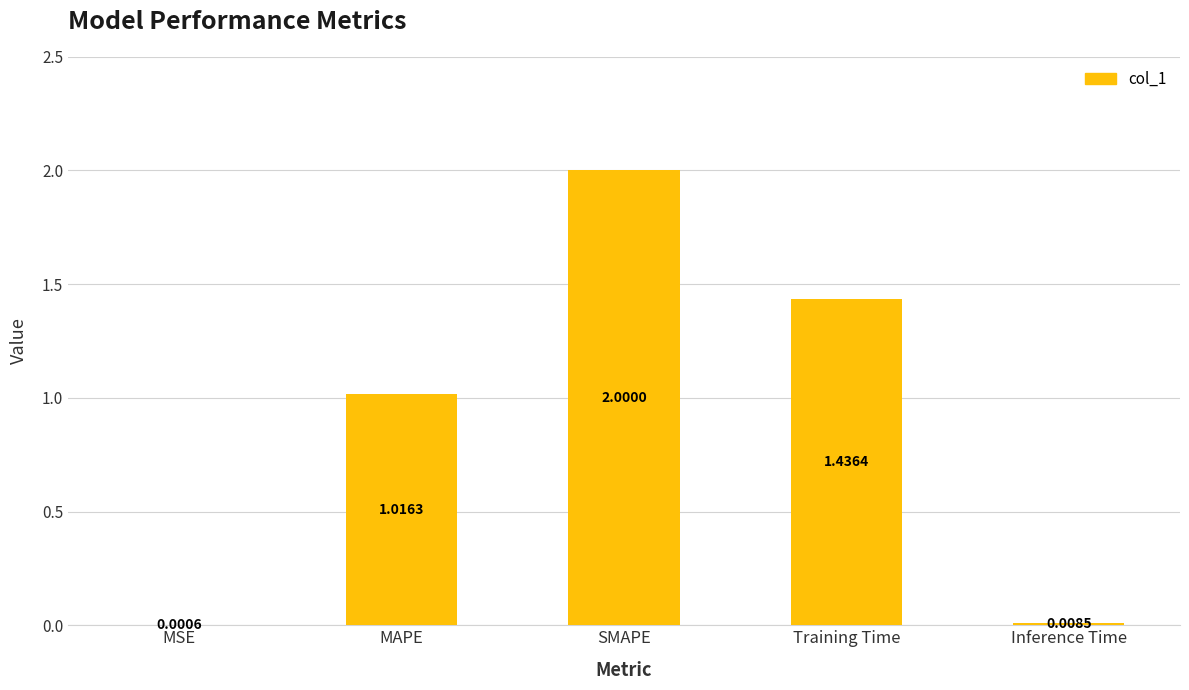

Approximately how many times larger is the value at SMAPE compared to MAPE?

2.0